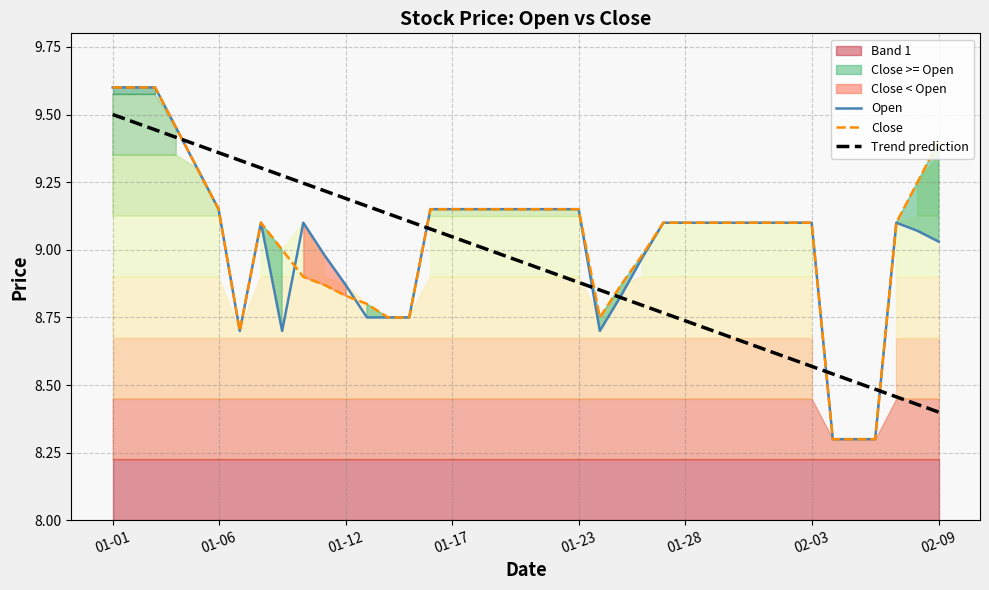

Rank the series at 13 from highest to lowest value.

Trend prediction, Open, Close